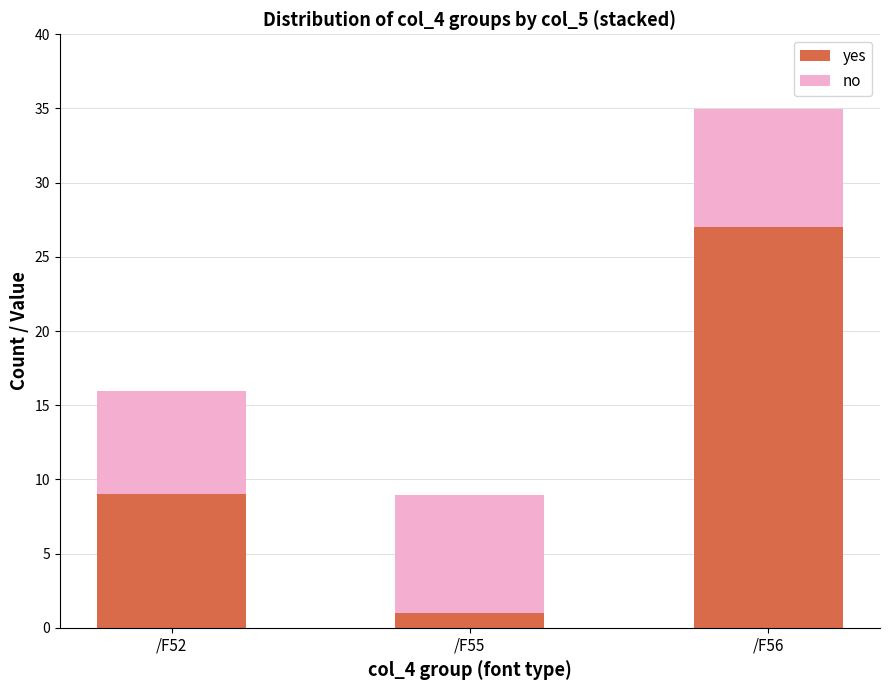

Are the bars horizontal?

No